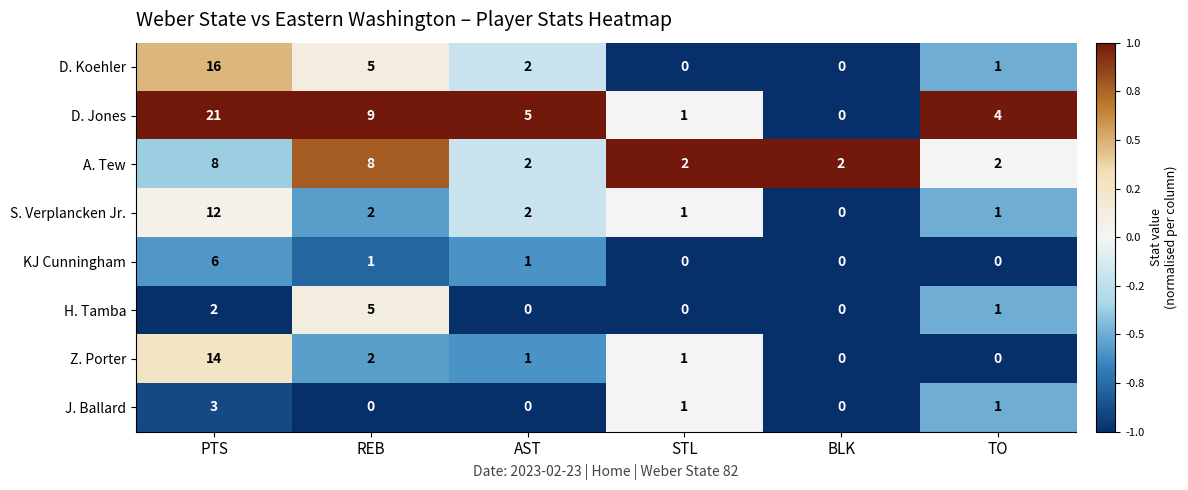

True or false: D. Koehler has a value of 6 at BLK.

False